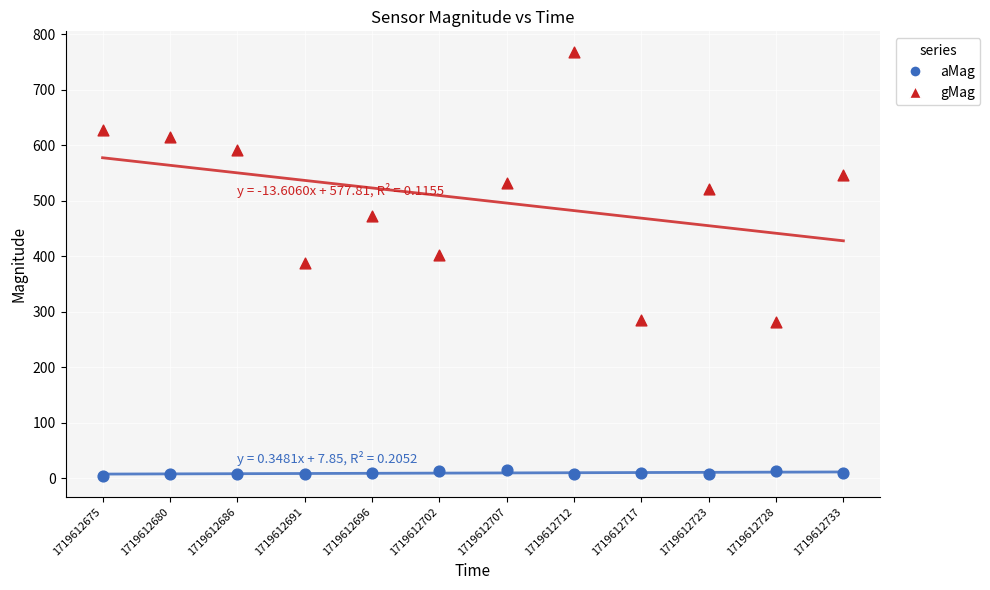

Across all data points, what is the range of Y values (max minus min)?

762.4